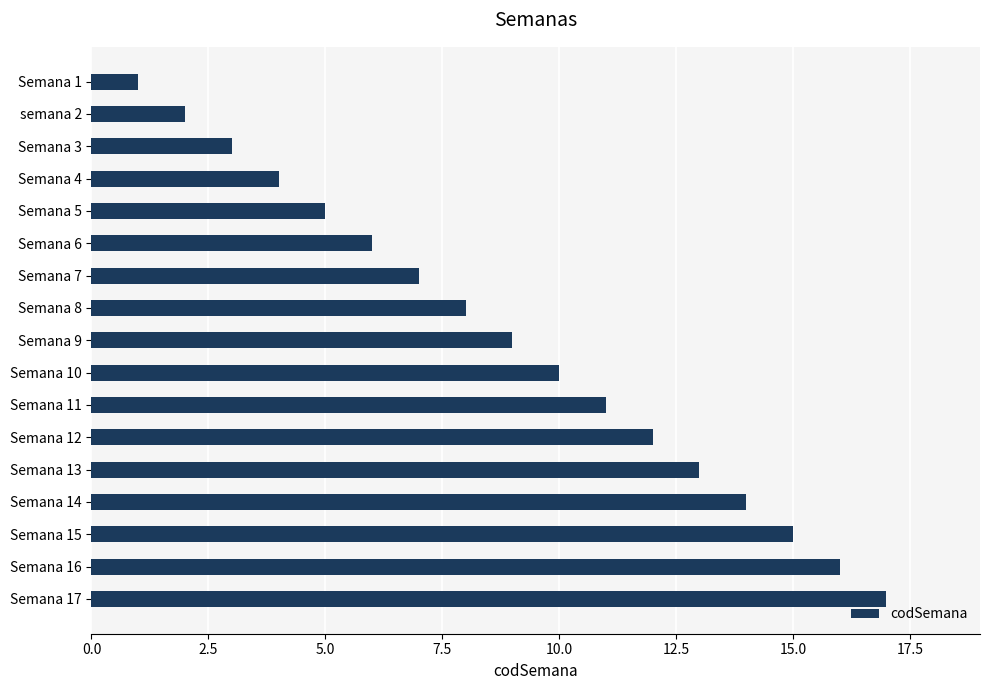

Is it true that the value at Semana 8 is 4?

False